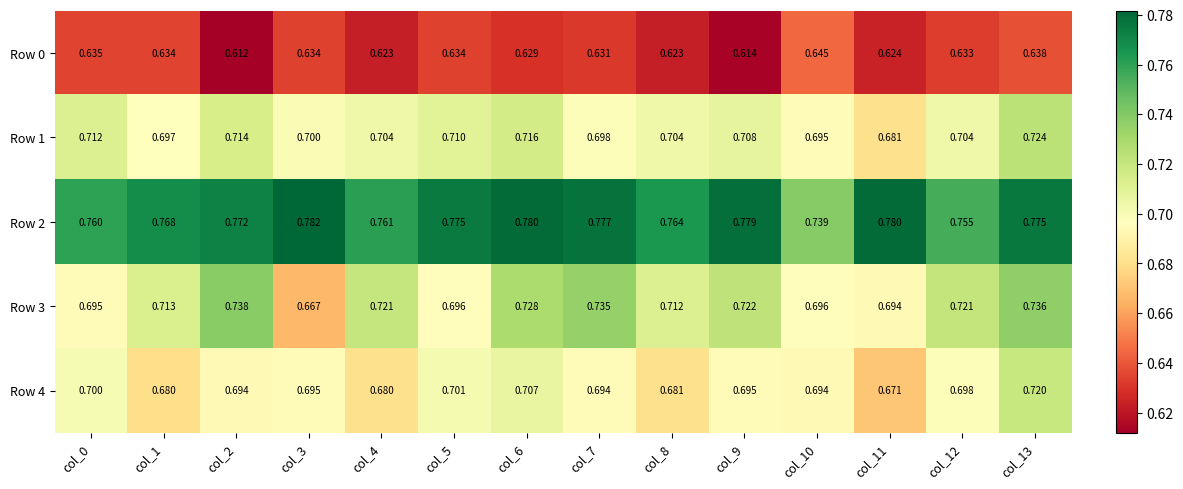

Count the number of categories in the chart.

14